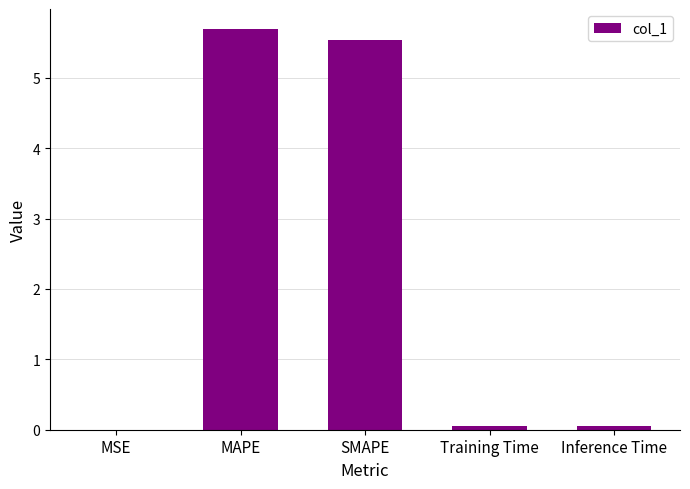

Between MSE and MAPE, which is larger?

MAPE